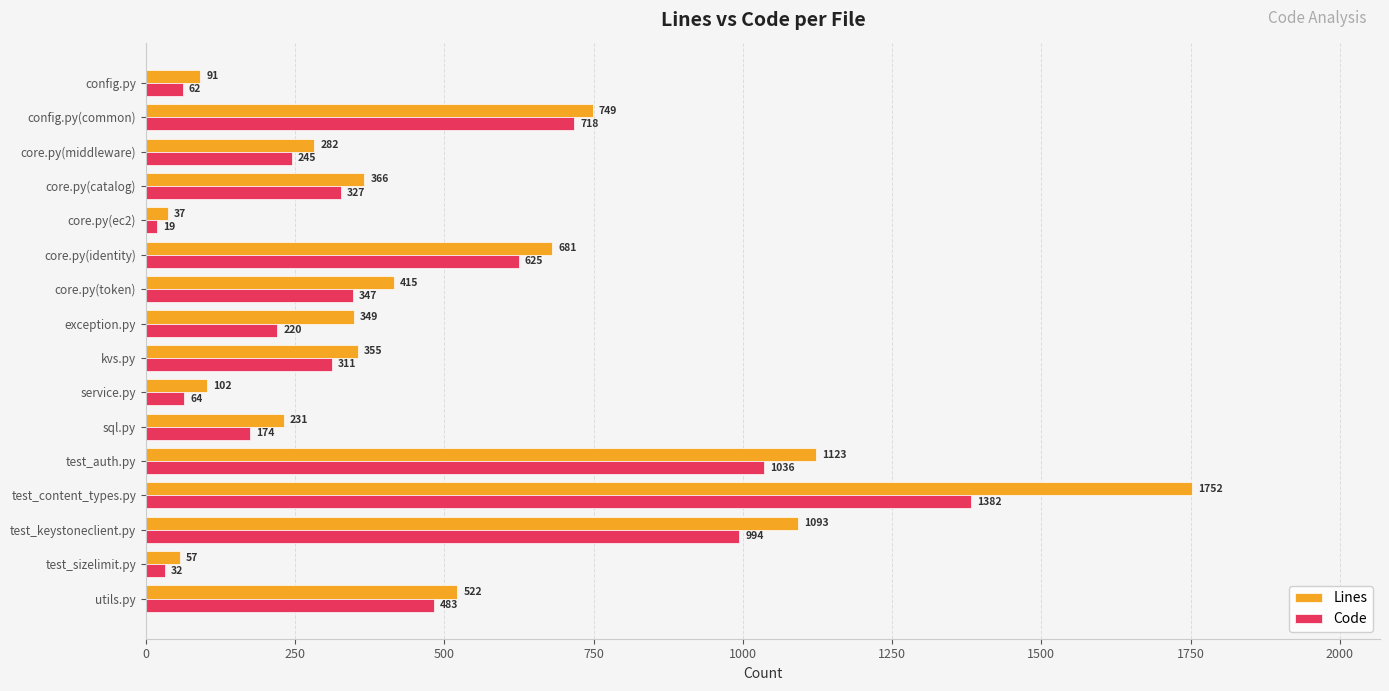

Rank the series by their maximum value, from highest to lowest.

Lines, Code